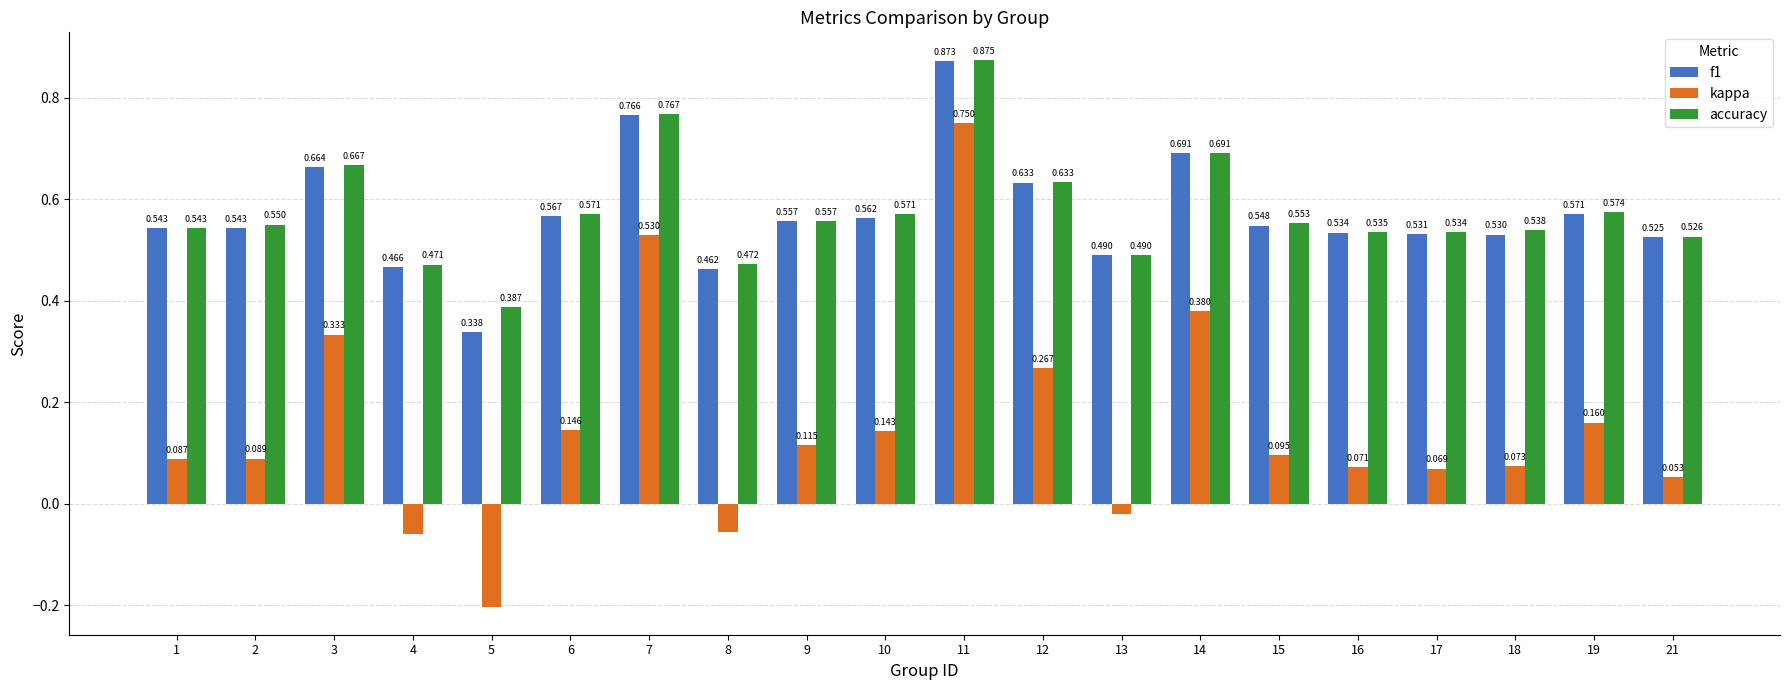

Is the value of kappa at 13 greater than the value of accuracy at 13?

No